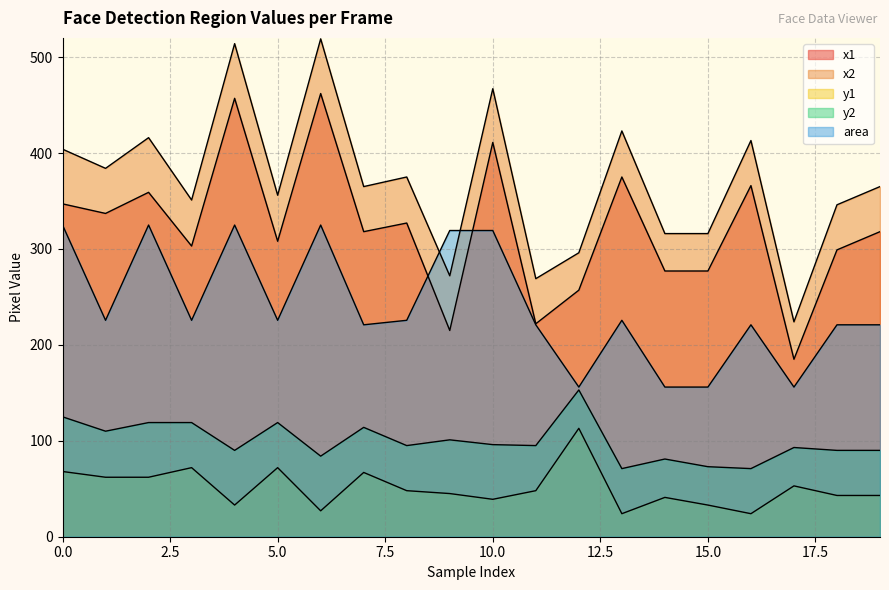

At which label is x2 closest to 371?

8